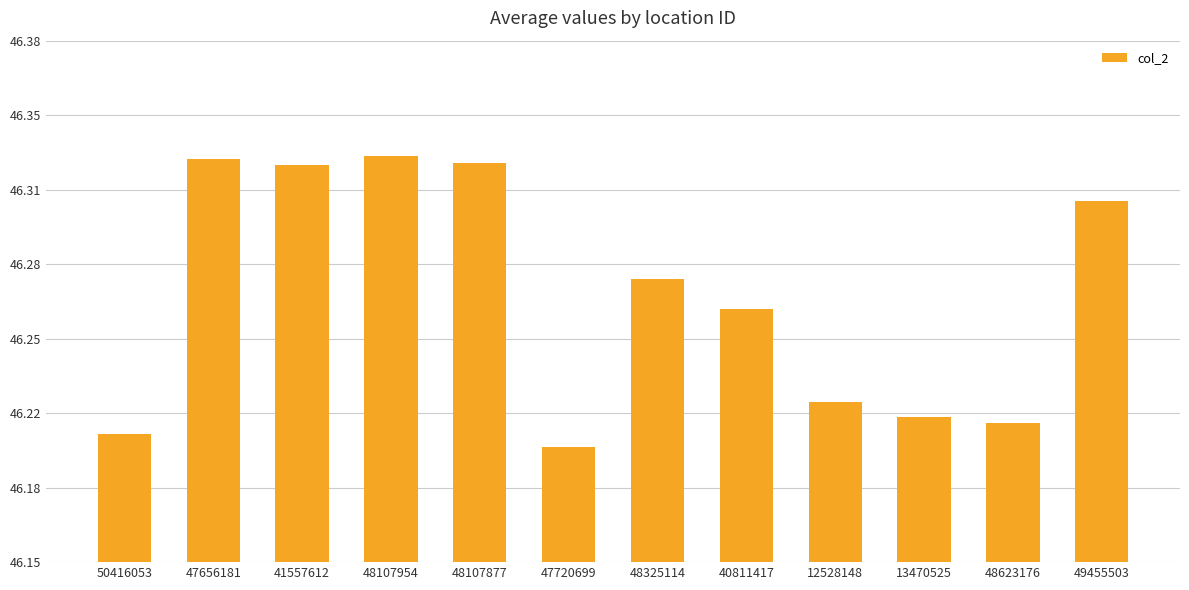

Does the chart contain stacked bars?

No